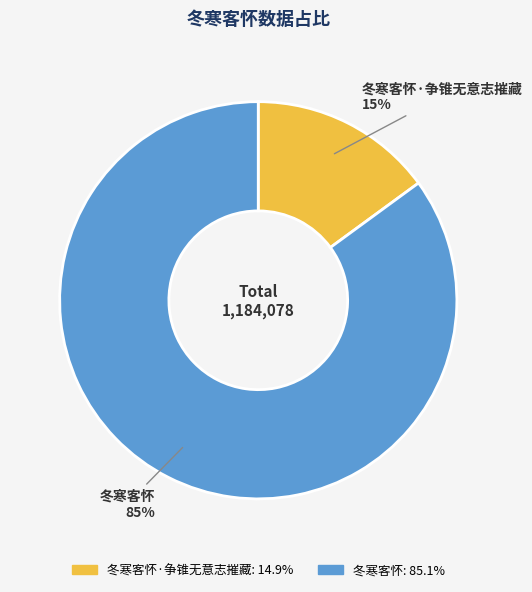

To the nearest percent, what is the difference between the largest and smallest slice percentages?

70%